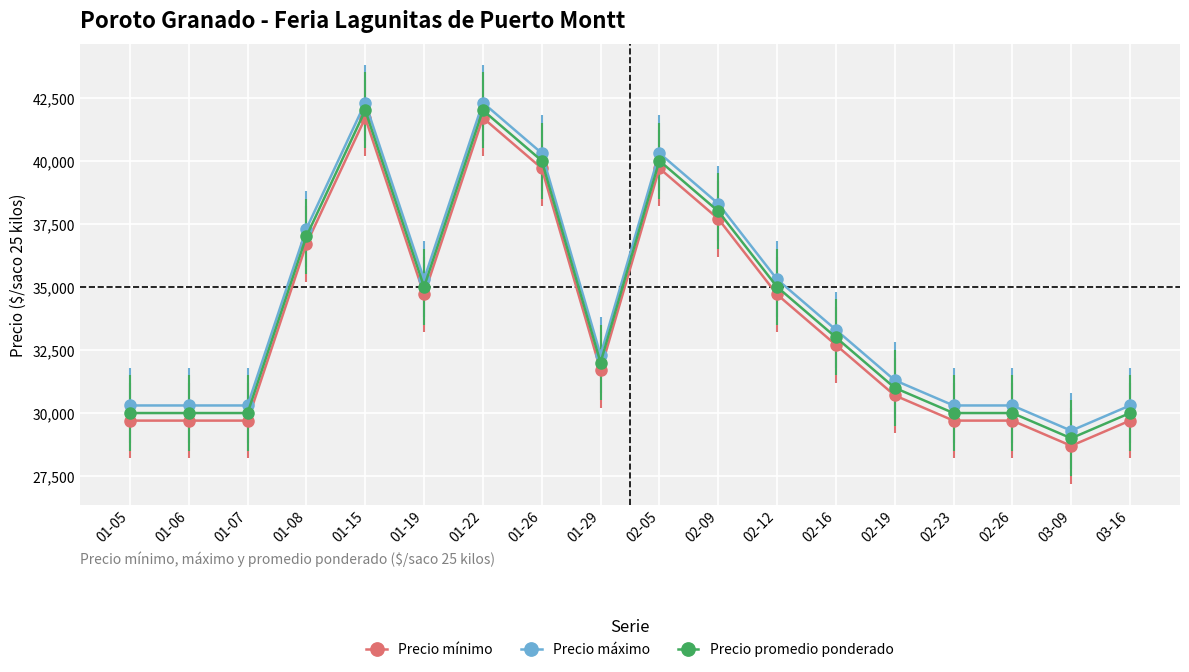

What is the sum of all Precio promedio ponderado values?

614000